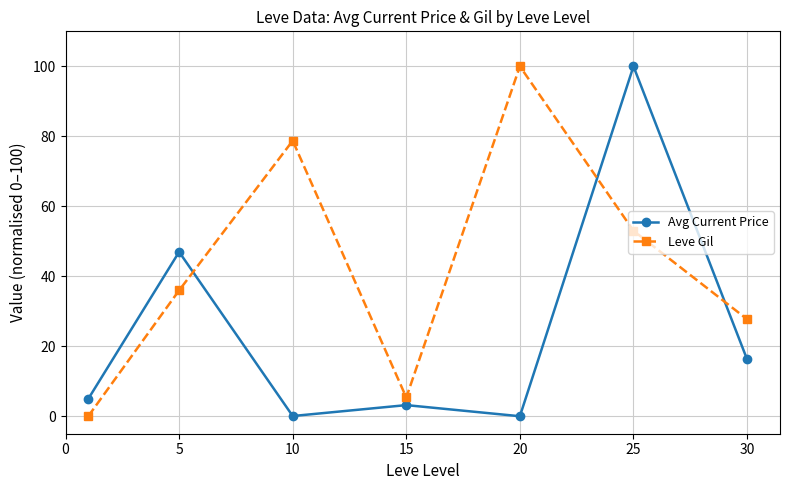

How many lines are shown in the chart?

2